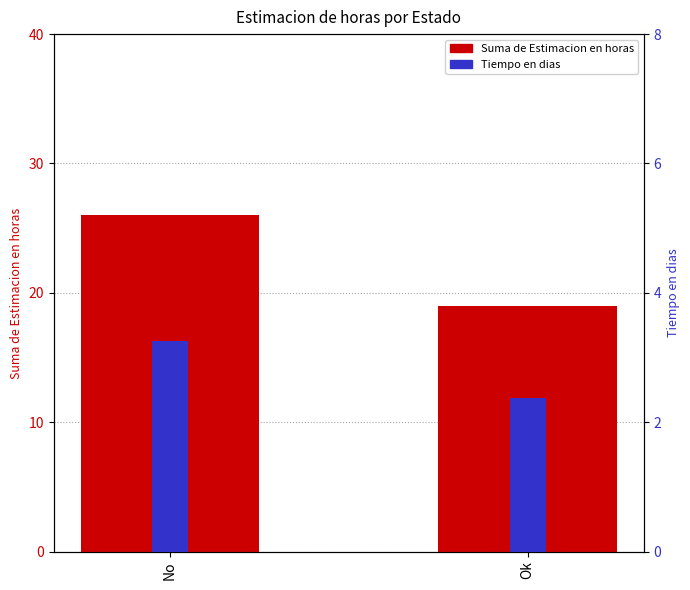

At how many categories does at least one series exceed 3?

2